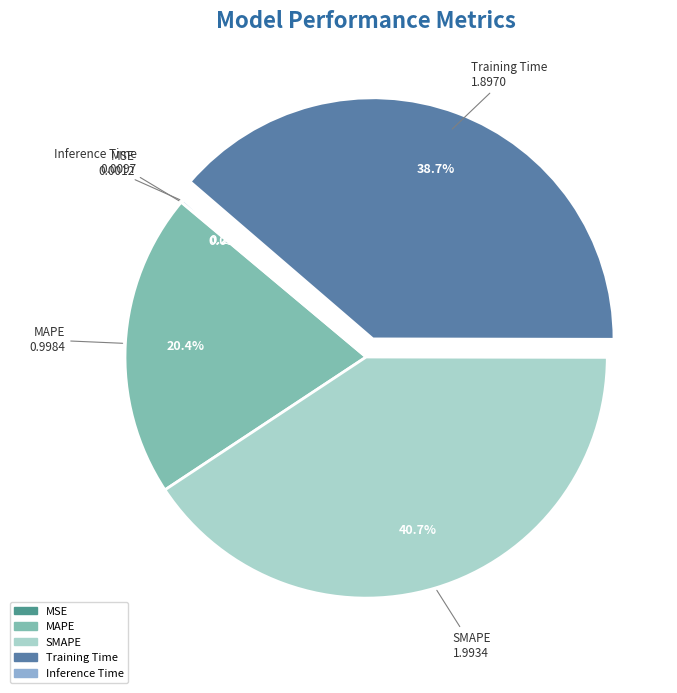

Is there a majority slice in this chart?

No